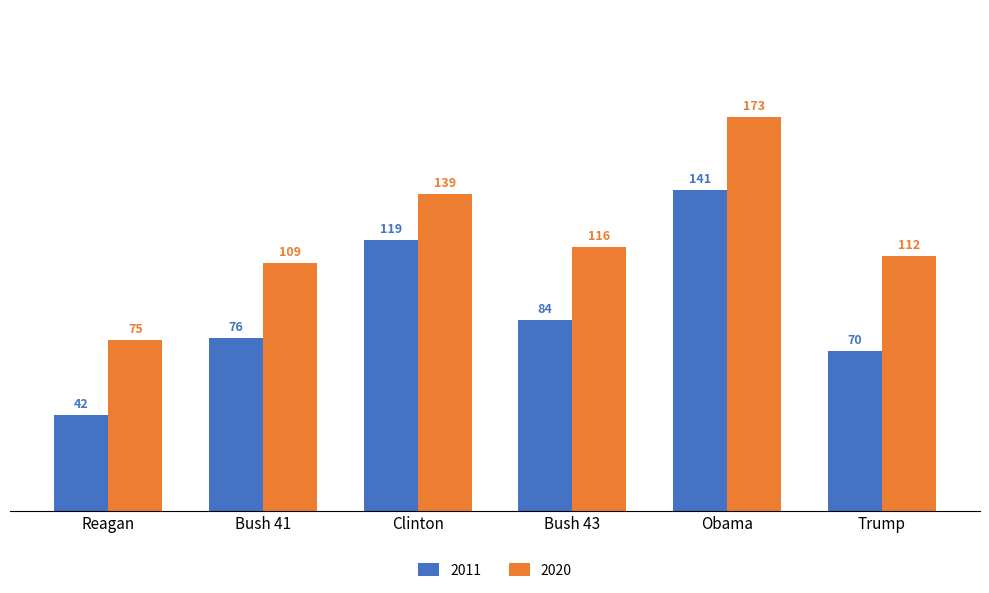

Is it true that 2020 equals 225 at Clinton?

False